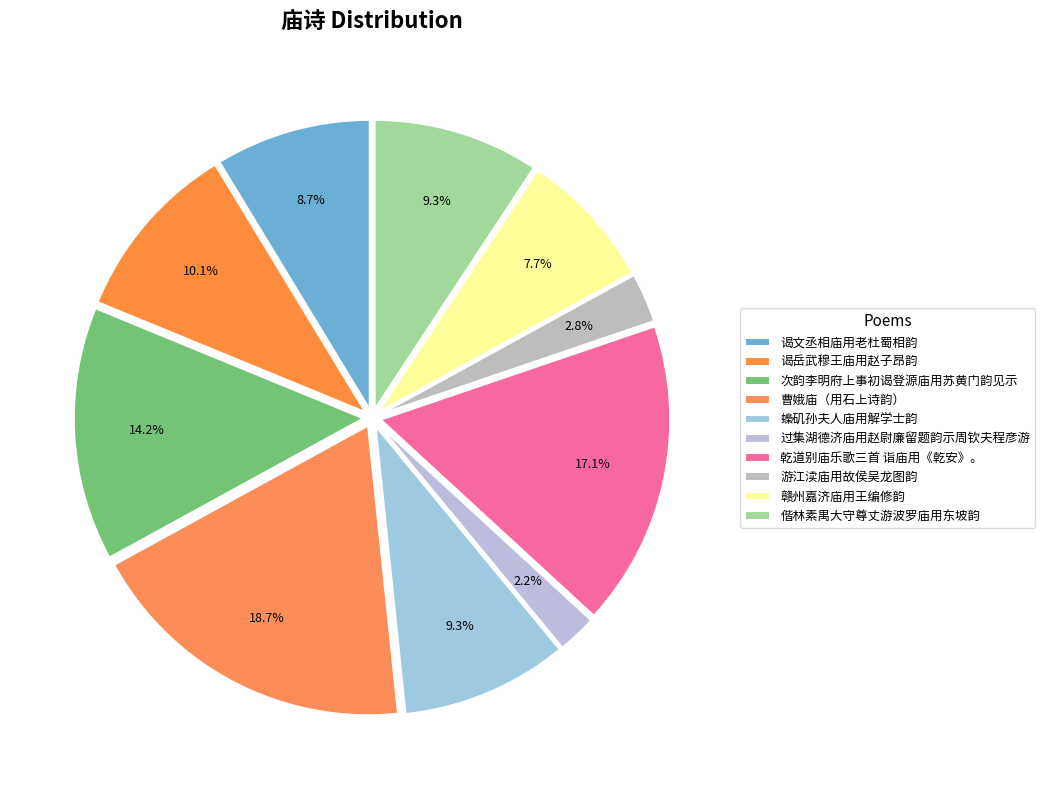

Which slice is the smallest?

过集湖德济庙用赵尉廉留题韵示周钦夫程彦游